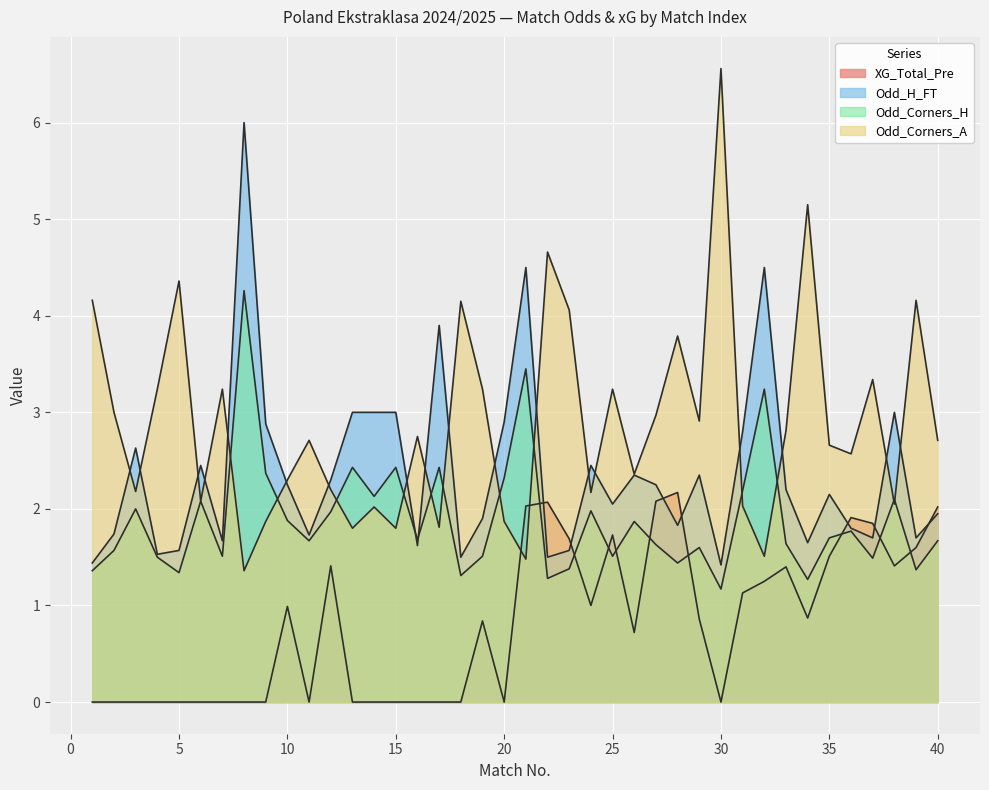

Reading right to left, list all the values displayed in this chart.

XG_Total_Pre: 40=2.0	39=1.6	38=1.4	37=1.9	36=1.9	35=1.5	34=0.9	33=1.4	32=1.2	31=1.1	30=0.0	29=0.9	28=2.2	27=2.1	26=0.7	25=1.7	24=1.0	23=1.7	22=2.1	21=2.0	20=0.0	19=0.8	18=0.0	17=0.0	16=0.0	15=0.0	14=0.0	13=0.0	12=1.4	11=0.0	10=1.0	9=0.0	8=0.0	7=0.0	6=0.0	5=0.0	4=0.0	3=0.0	2=0.0	1=0.0
Odd_H_FT: 40=1.9	39=1.7	38=3.0	37=1.7	36=1.8	35=2.1	34=1.6	33=2.2	32=4.5	31=2.8	30=1.4	29=2.4	28=1.8	27=2.2	26=2.4	25=2.0	24=2.5	23=1.6	22=1.5	21=4.5	20=2.9	19=1.9	18=1.5	17=3.9	16=1.6	15=3.0	14=3.0	13=3.0	12=2.3	11=1.7	10=2.2	9=2.9	8=6.0	7=1.7	6=2.5	5=1.6	4=1.5	3=2.6	2=1.7	1=1.4
Odd_Corners_H: 40=1.7	39=1.4	38=2.1	37=1.5	36=1.8	35=1.7	34=1.3	33=1.6	32=3.2	31=2.2	30=1.2	29=1.6	28=1.4	27=1.6	26=1.9	25=1.5	24=2.0	23=1.4	22=1.3	21=3.5	20=2.3	19=1.5	18=1.3	17=2.4	16=1.7	15=2.4	14=2.1	13=2.4	12=2.0	11=1.7	10=1.9	9=2.4	8=4.3	7=1.5	6=2.1	5=1.3	4=1.5	3=2.0	2=1.6	1=1.4
Odd_Corners_A: 40=2.7	39=4.2	38=2.0	37=3.3	36=2.6	35=2.7	34=5.2	33=2.8	32=1.5	31=2.0	30=6.6	29=2.9	28=3.8	27=3.0	26=2.4	25=3.2	24=2.2	23=4.1	22=4.7	21=1.5	20=1.9	19=3.2	18=4.2	17=1.8	16=2.8	15=1.8	14=2.0	13=1.8	12=2.2	11=2.7	10=2.3	9=1.9	8=1.4	7=3.2	6=2.1	5=4.4	4=3.2	3=2.2	2=3.0	1=4.2